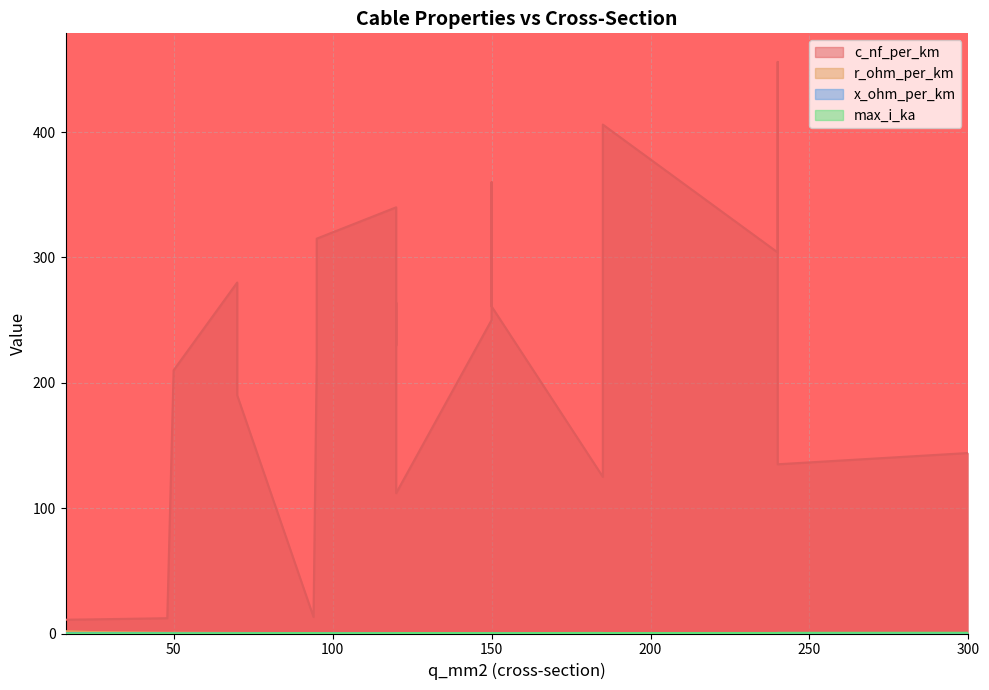

Which series changed the most between 50 and 120?

c_nf_per_km